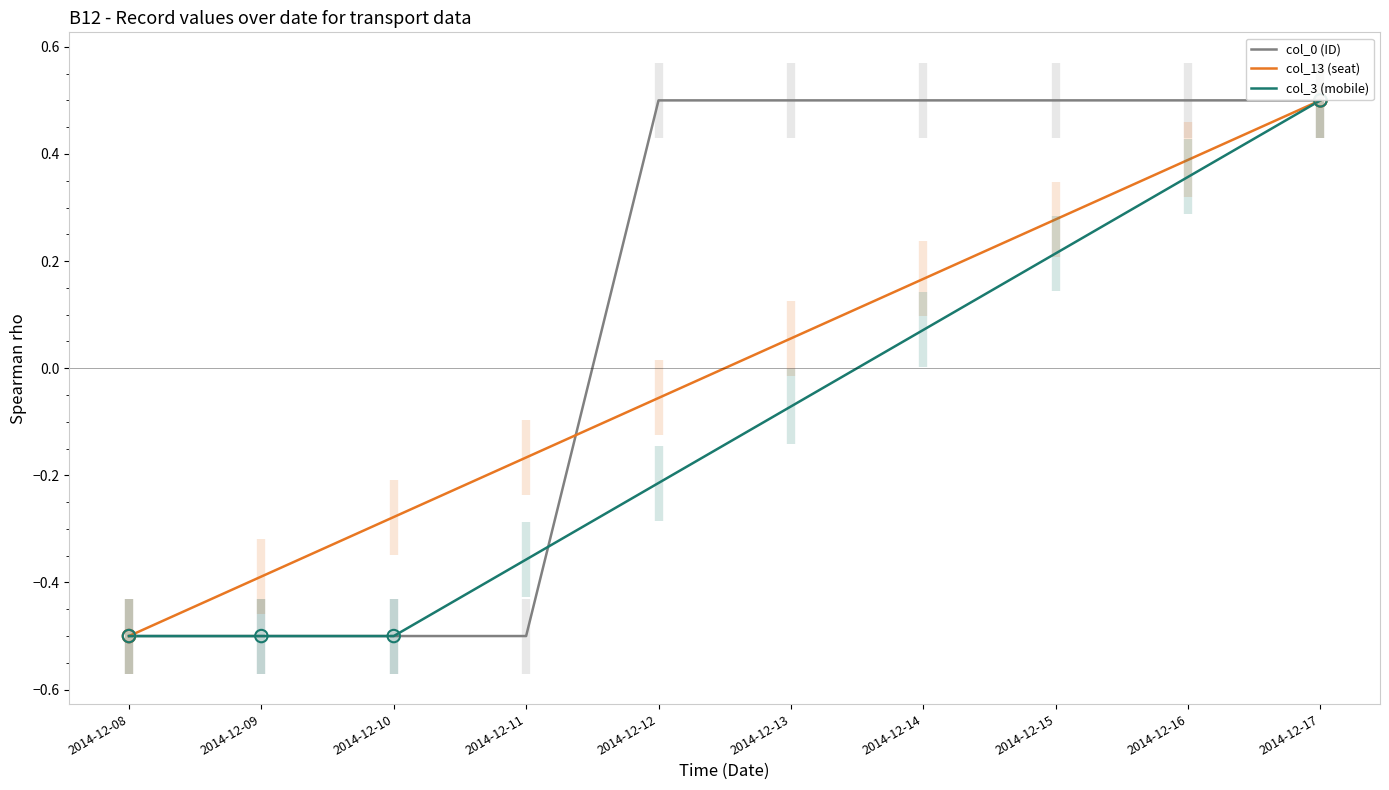

What are all the series names shown in the legend?

col_0 (ID), col_13 (seat), col_3 (mobile)